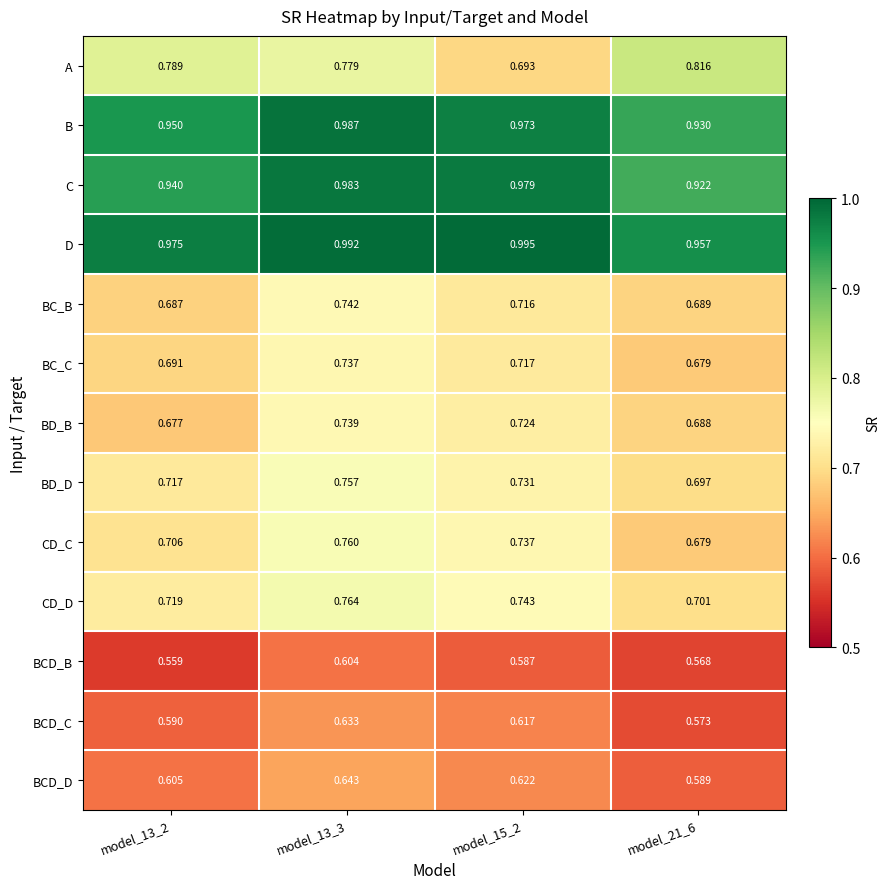

Which series has the widest spread of values?

A